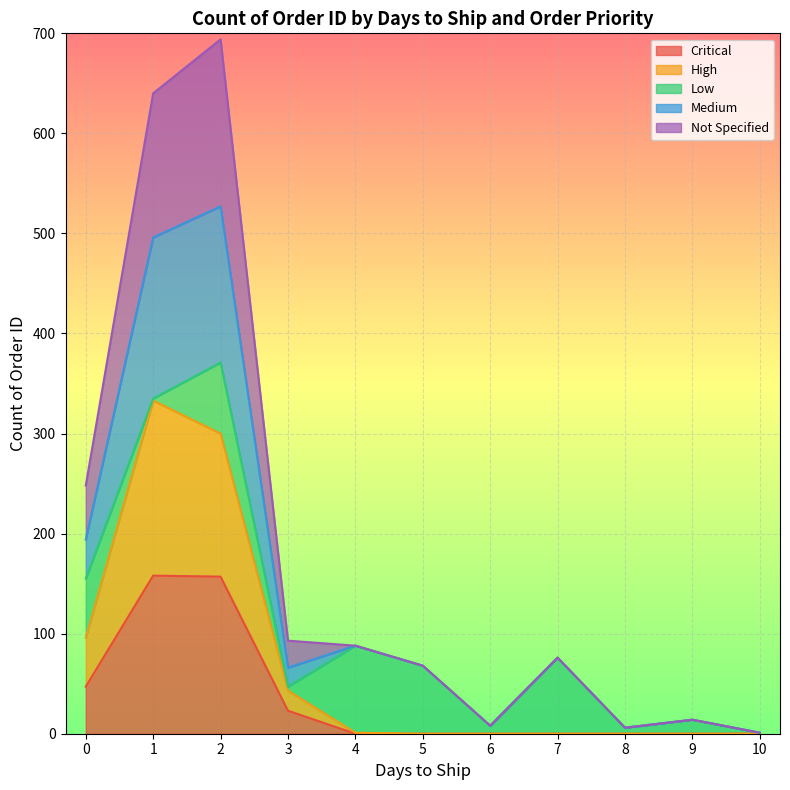

What is the highest value of the Critical series?

158